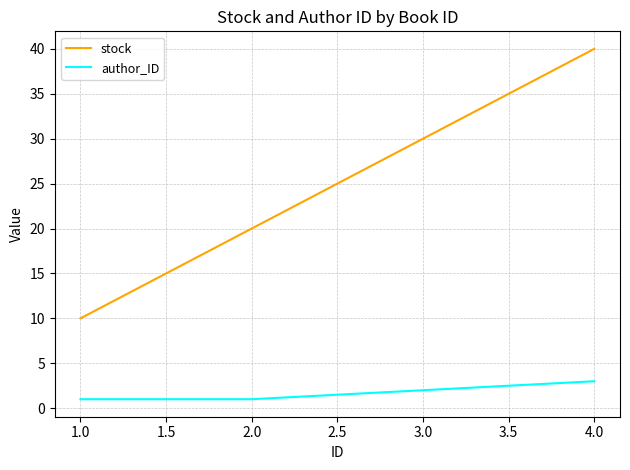

True or false: author_ID has a value of 1 at 2.0.

True